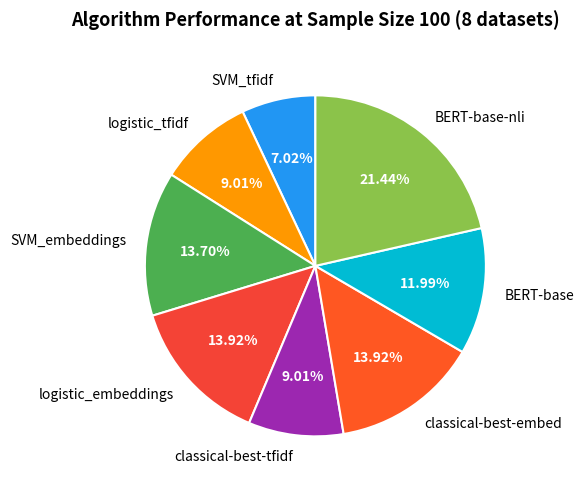

How many slices are in this pie chart?

8